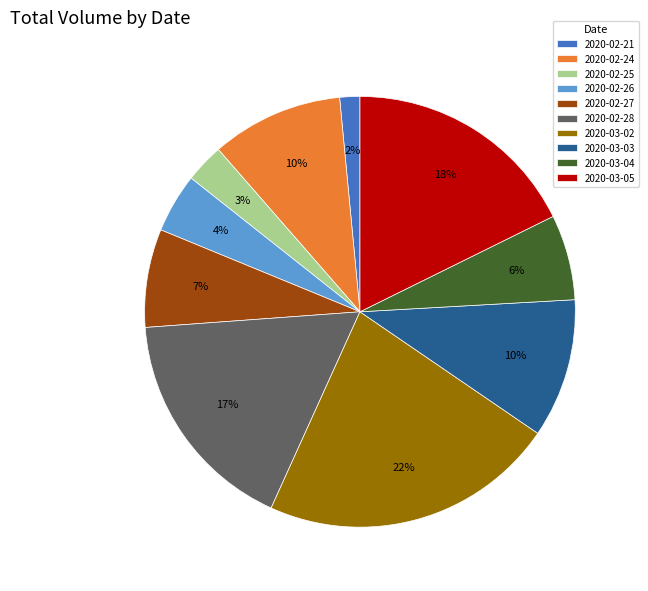

The 2020-03-05 slice represents 3% of the pie. True or false?

False